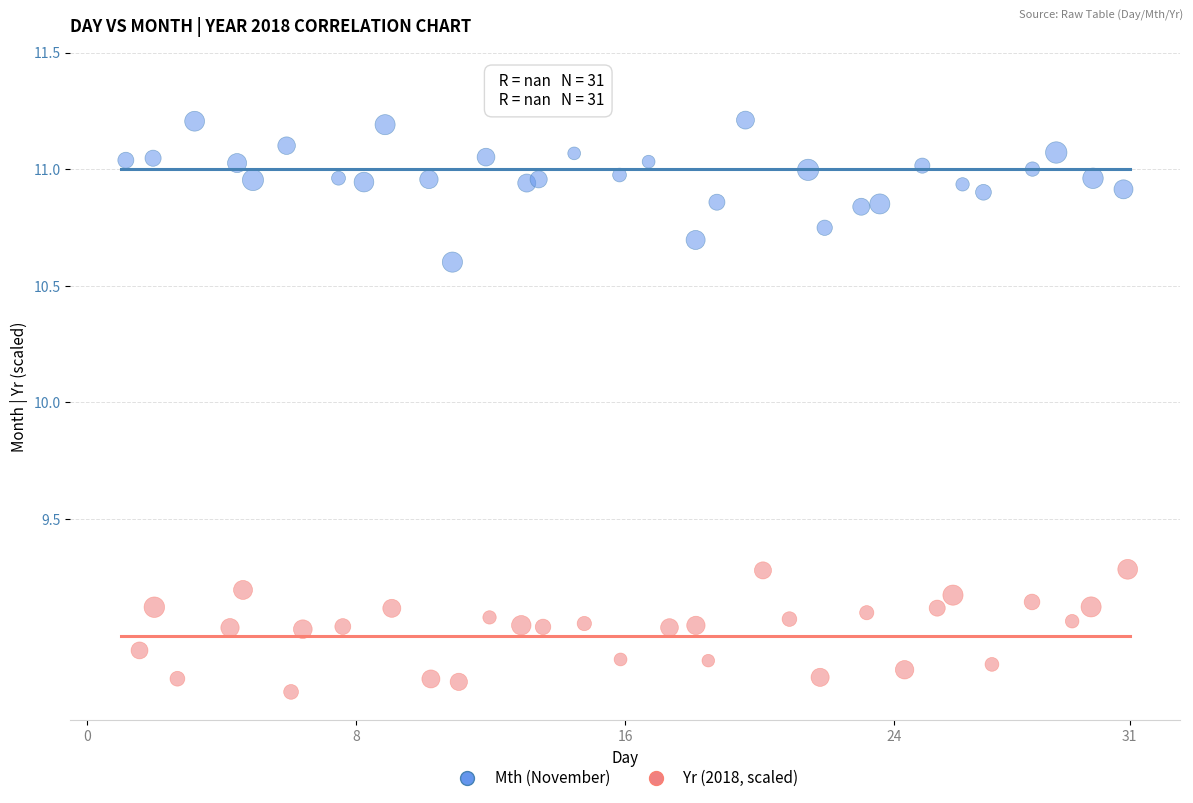

Which series has the widest spread of Y values?

Mth (November)